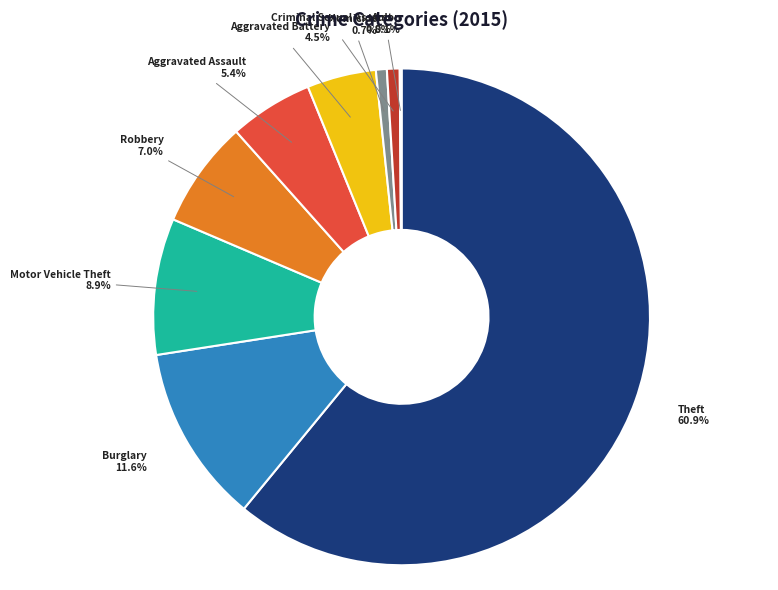

Does any single category account for the majority?

Yes